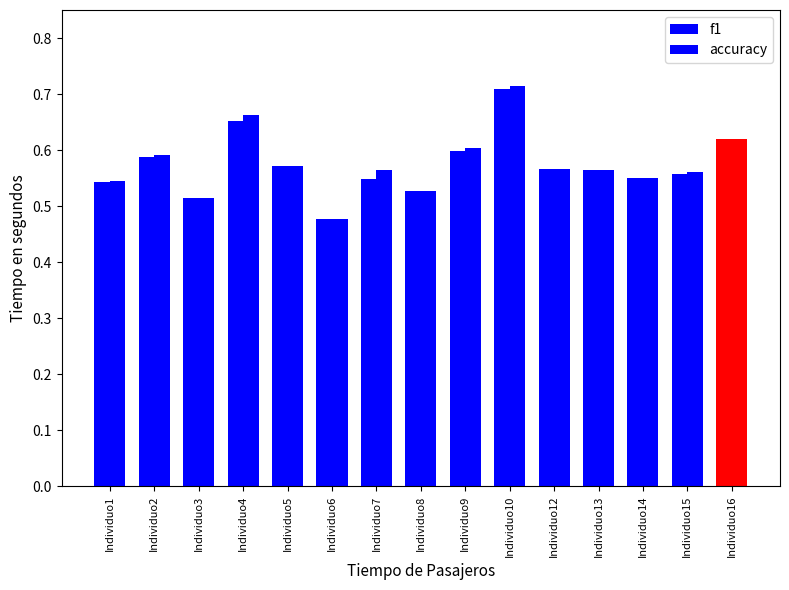

Reading left to right, transcribe all the data shown in this chart.

f1: 0.5	0.6	0.5	0.7	0.6	0.5	0.5	0.5	0.6	0.7	0.6	0.6	0.5	0.6	0.6
accuracy: 0.5	0.6	0.5	0.7	0.6	0.5	0.6	0.5	0.6	0.7	0.6	0.6	0.6	0.6	0.6